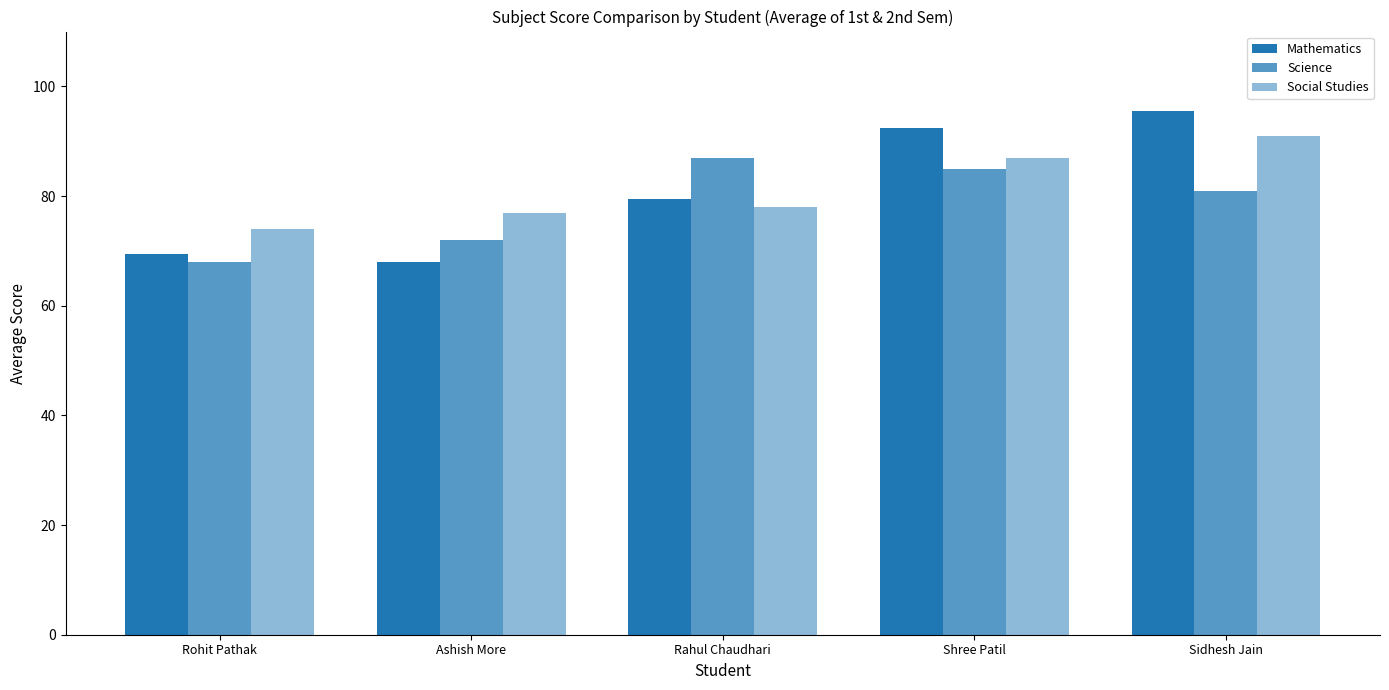

Which category has the lowest value in the Social Studies series?

Rohit Pathak